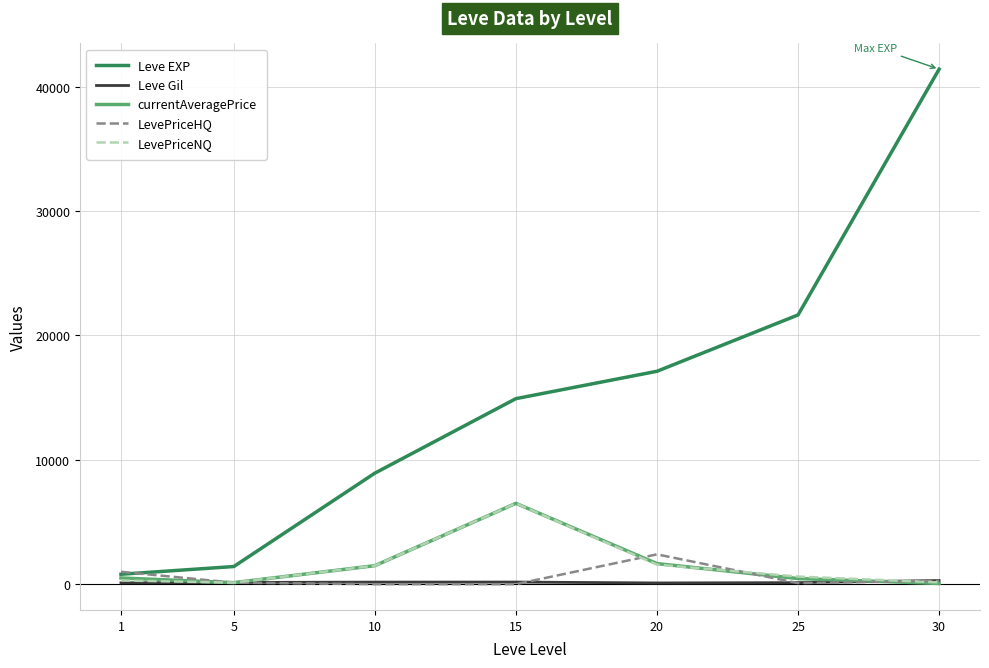

What are all the series names shown in the legend?

Leve EXP, Leve Gil, currentAveragePrice, LevePriceHQ, LevePriceNQ